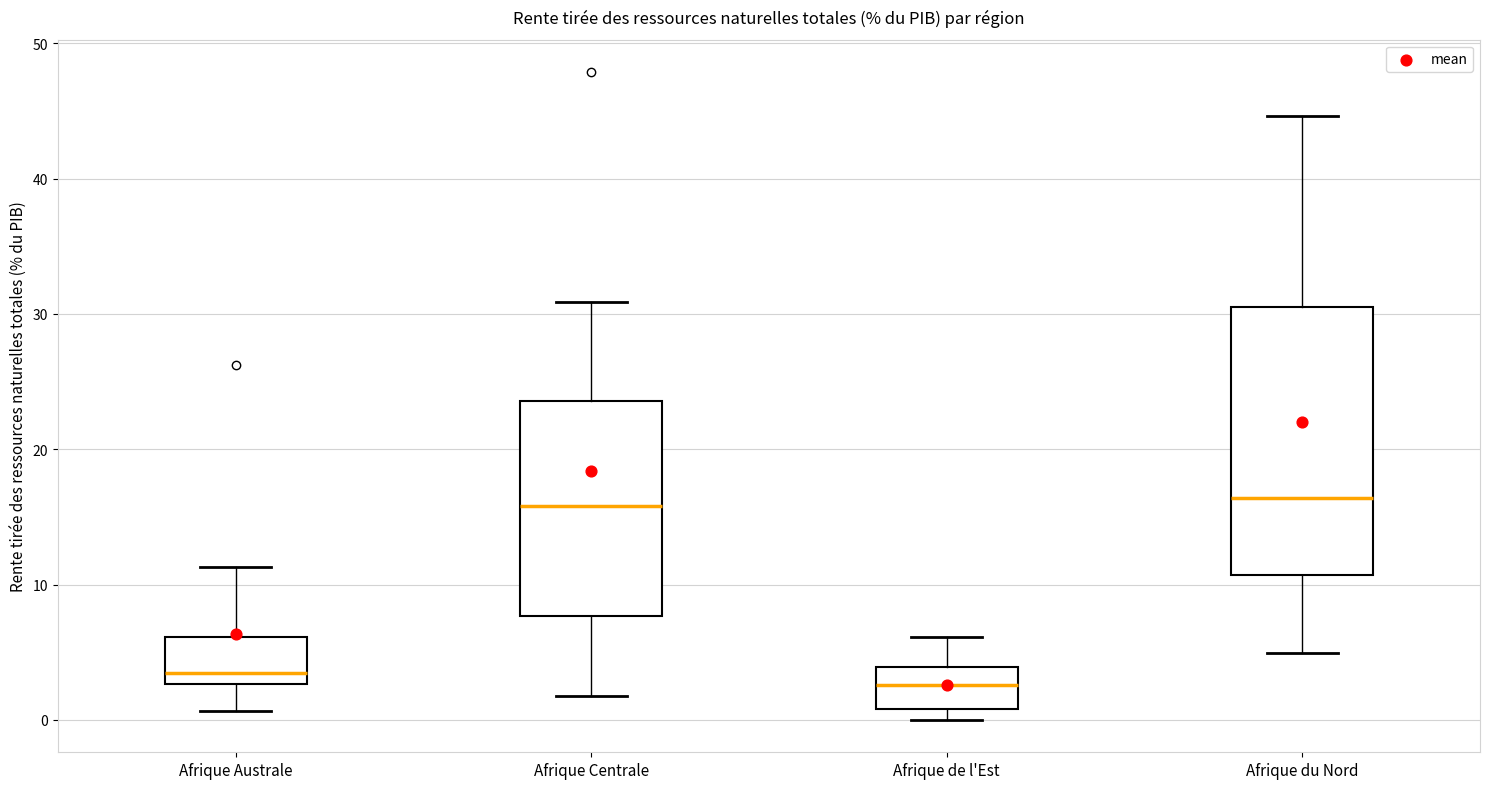

Reading left to right, read every box against the y-axis: the position of its median line, the range the box covers, and the ends of its whiskers. The values are not printed on the chart, so give them approximately, as read against the axis.

Afrique Australe: median 3 (just above the box's lower edge), box 3 to 6, whiskers 1 to 11
Afrique Centrale: median 16, box 8 to 24, whiskers 2 to 31
Afrique de l'Est: median 3, box 1 to 4, whiskers 0 to 6
Afrique du Nord: median 16, box 11 to 31, whiskers 5 to 45